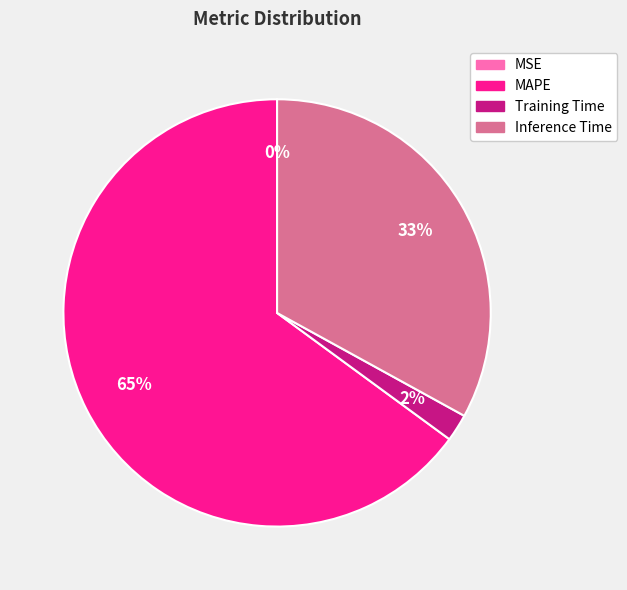

Which slice is the largest?

MAPE